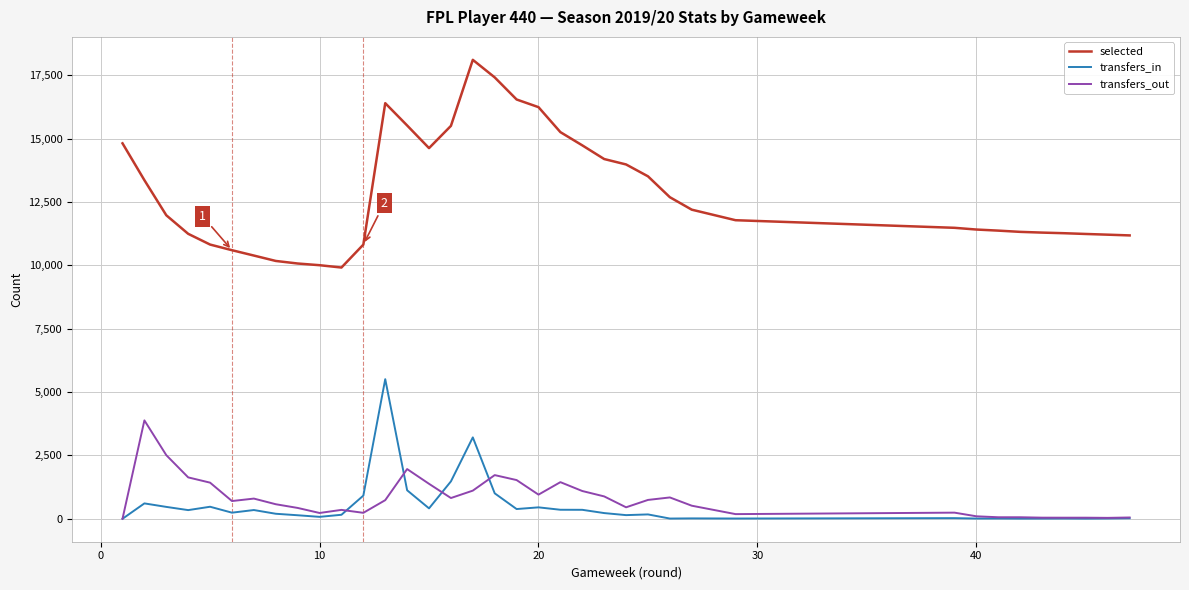

True or false: transfers_out and transfers_in cross at least once.

True